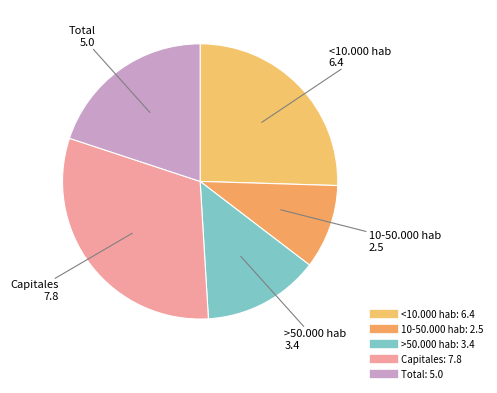

True or false: Capitales accounts for 41% of the total.

False